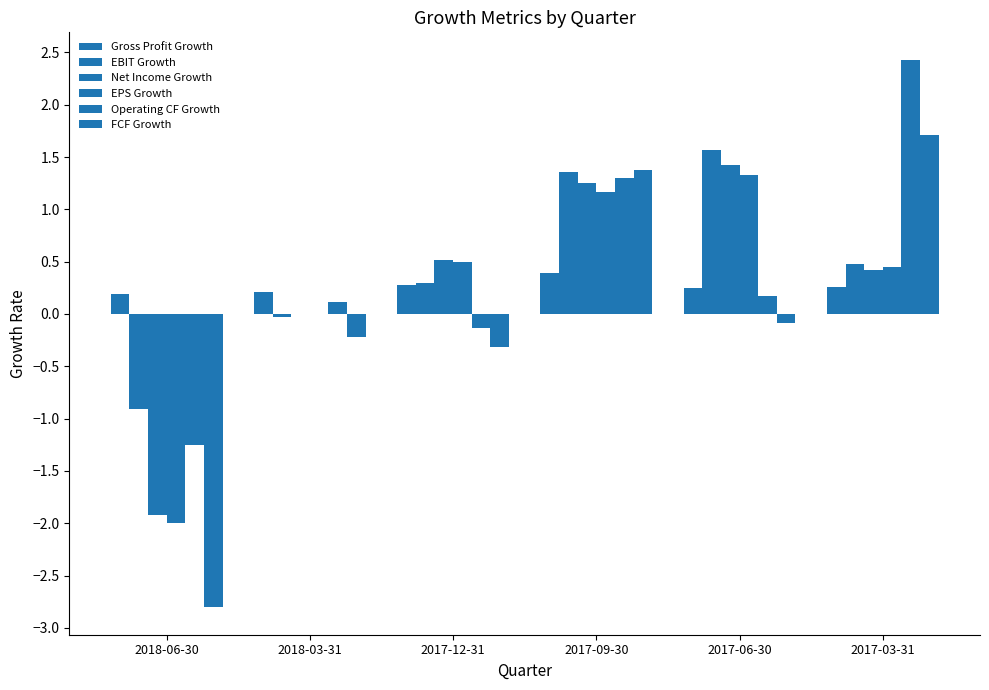

Rank the series by their maximum value, from lowest to highest.

Gross Profit Growth, EPS Growth, Net Income Growth, EBIT Growth, FCF Growth, Operating CF Growth